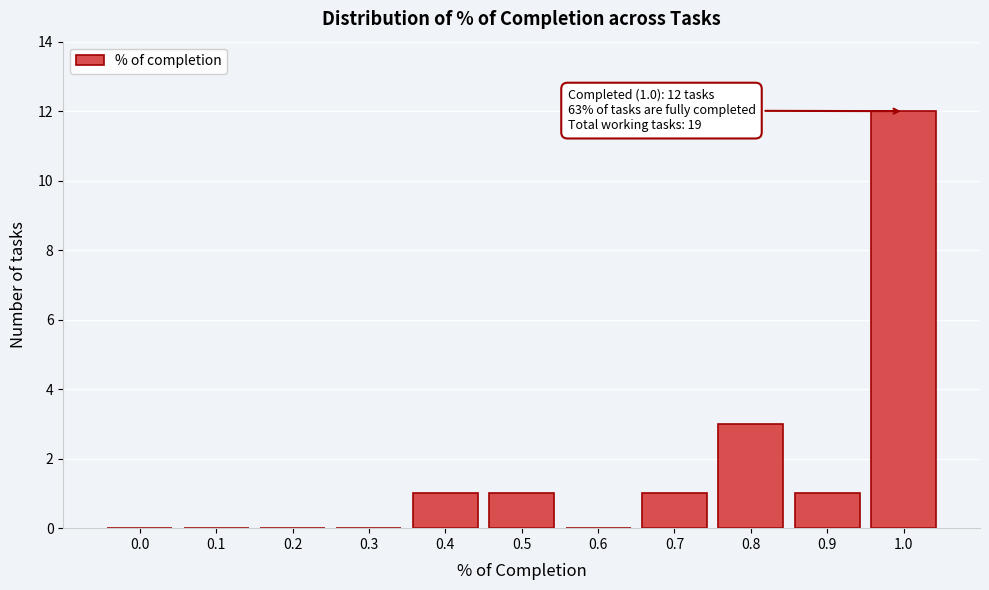

Reading left to right, extract all data points from this chart.

0.0=0	0.1=0	0.2=0	0.3=0	0.4=1	0.5=1	0.6=0	0.7=1	0.8=3	0.9=1	1.0=12